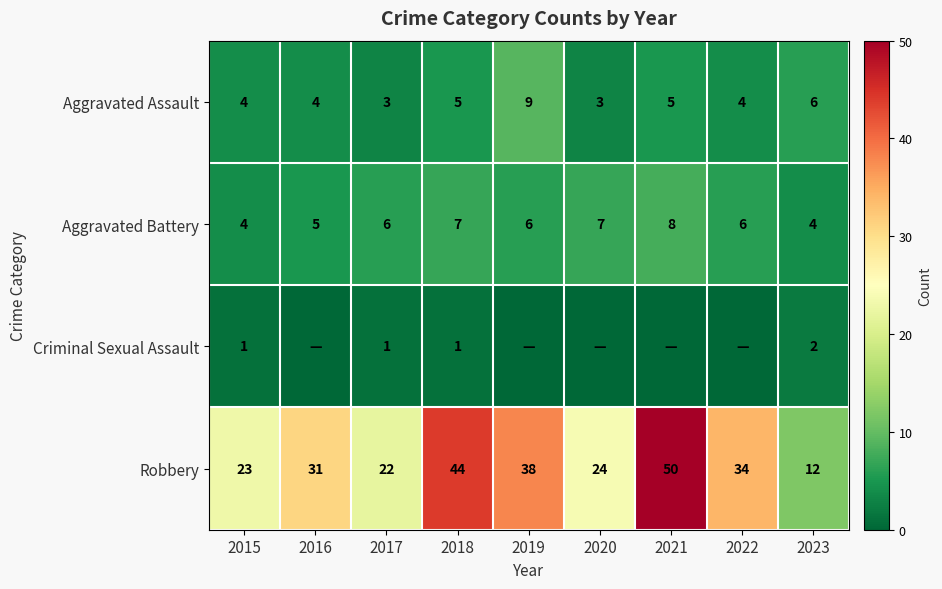

What is the difference between the second highest and second lowest values in the Aggravated Battery series?

3